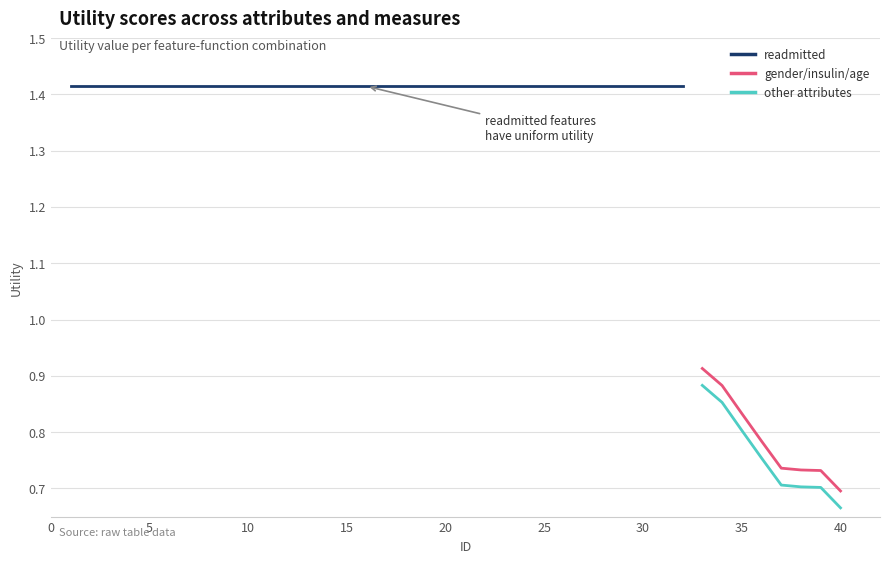

The other attributes series shows 1.1 at 40. True or false?

False